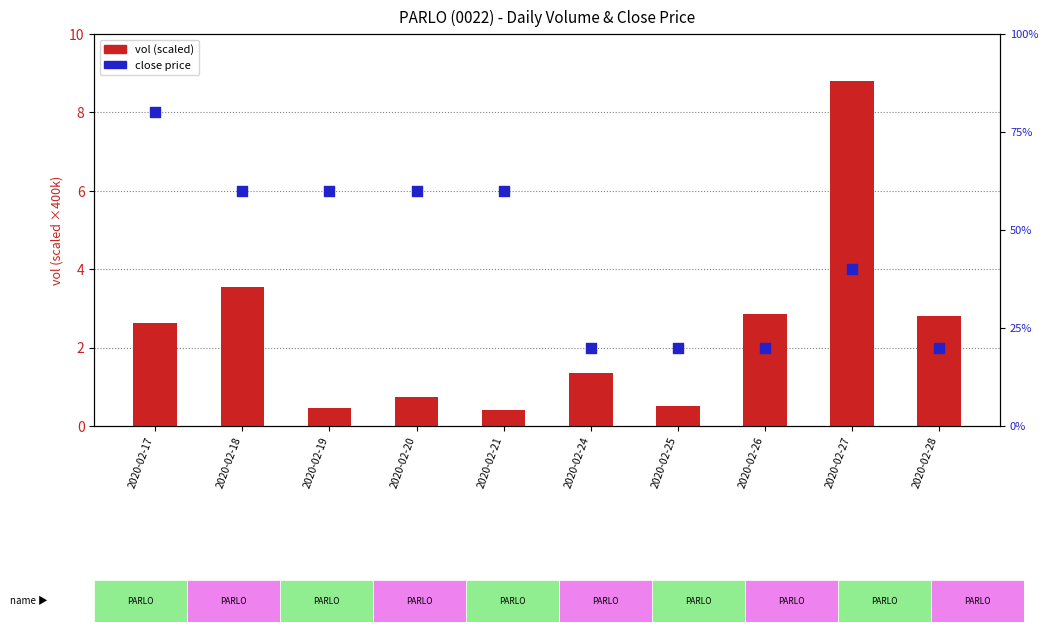

At how many categories does at least one series exceed 50?

5